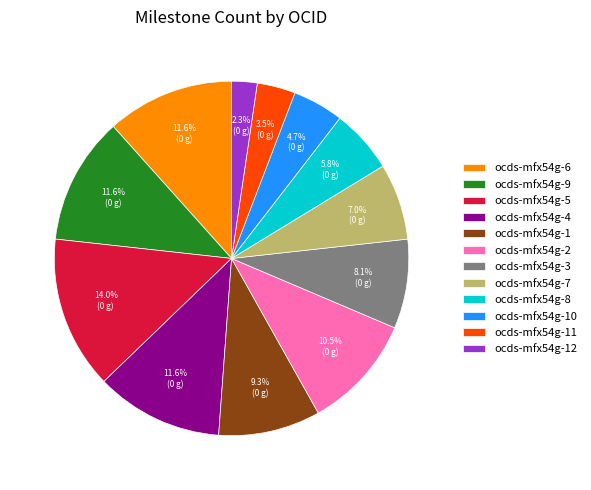

Between ocds-mfx54g-8 and ocds-mfx54g-11, which is larger?

ocds-mfx54g-8